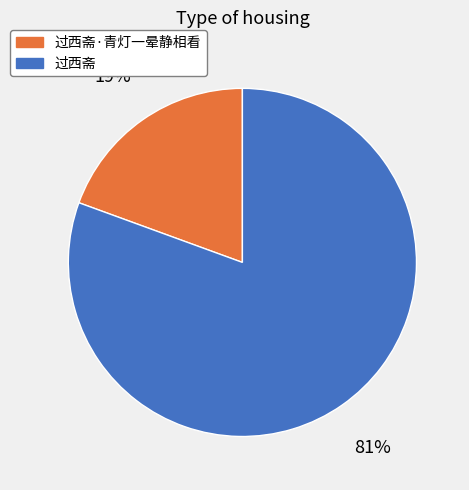

What is the majority slice?

过西斋